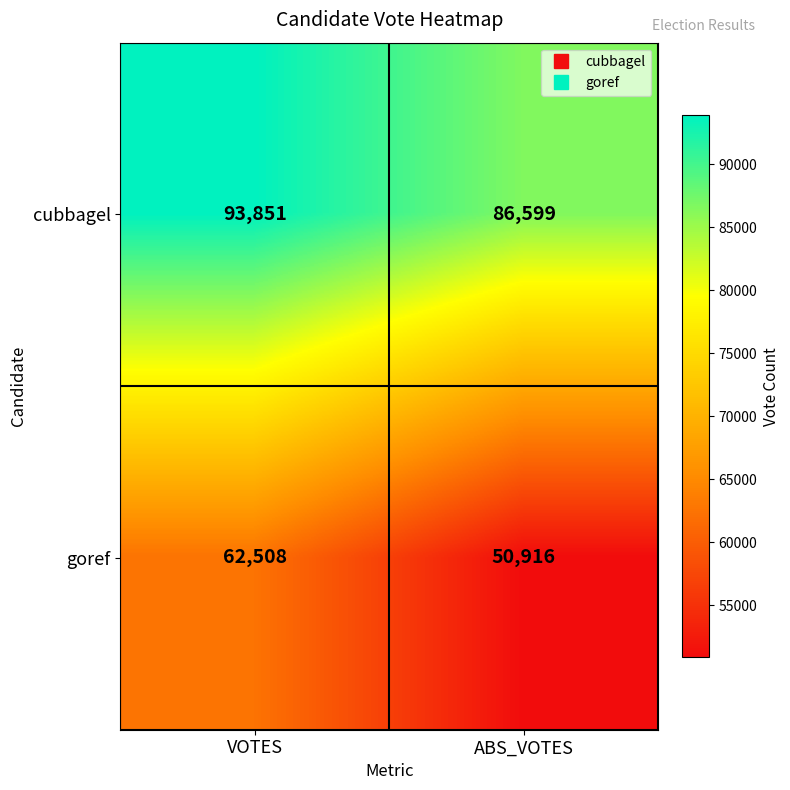

The value of cubbagel at ABS_VOTES is 86599. True or false?

True